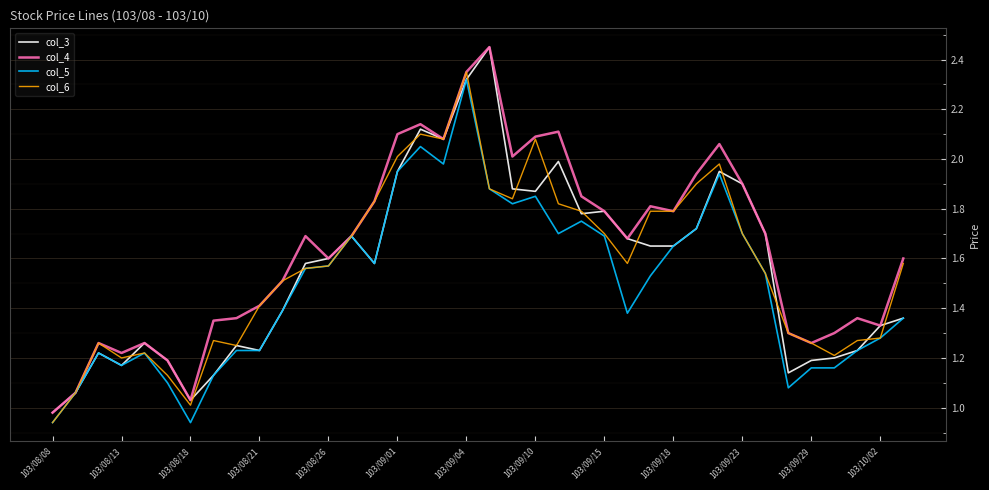

Which series has the largest total across all categories?

col_4